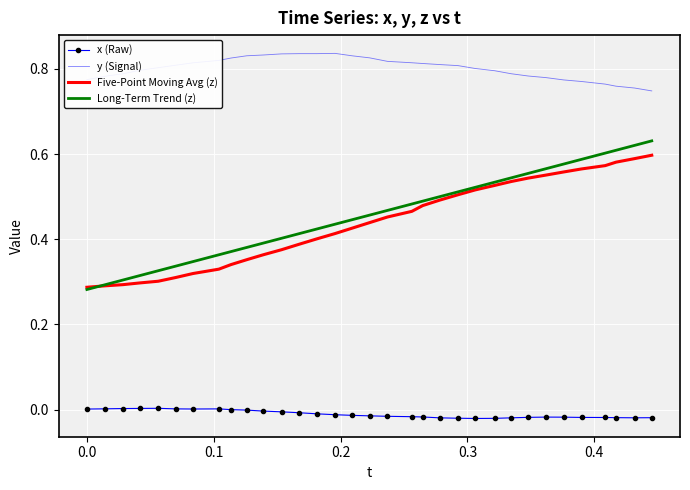

Which series has the largest total across all categories?

y (Signal)